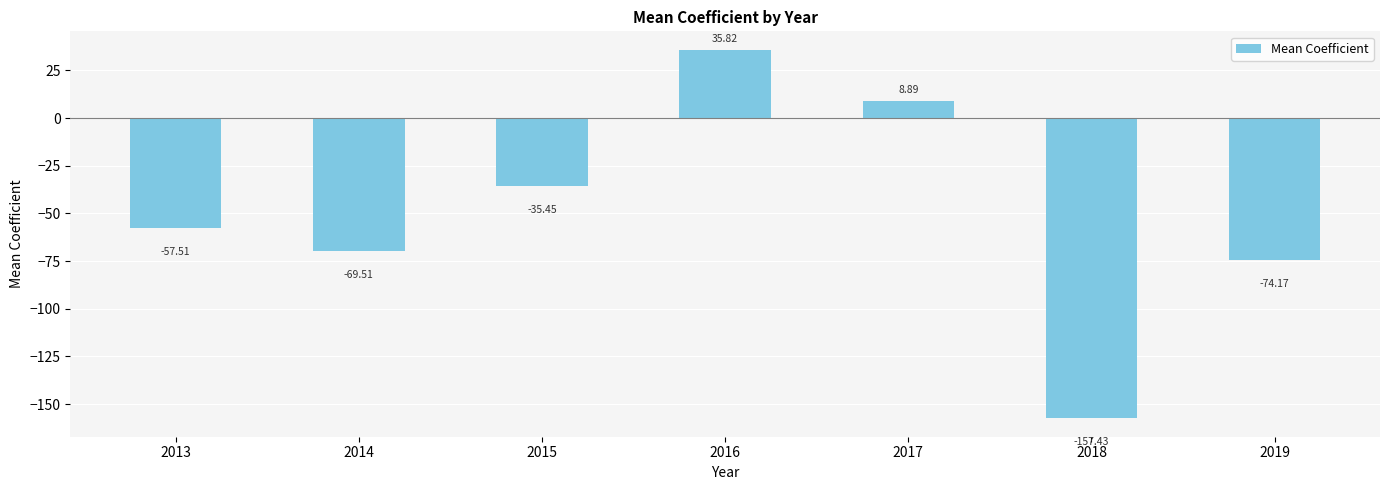

What is the maximum value shown in the chart?

35.8